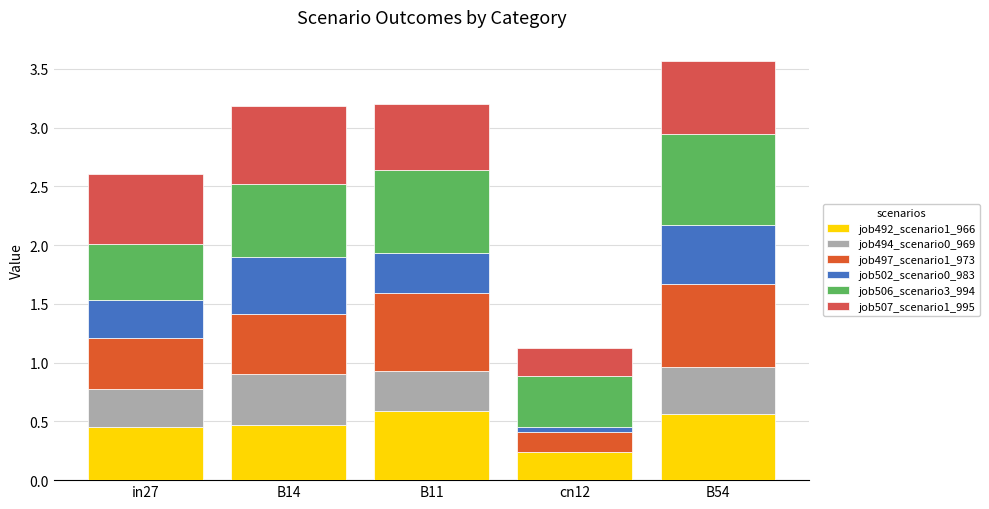

Are the bars horizontal?

No